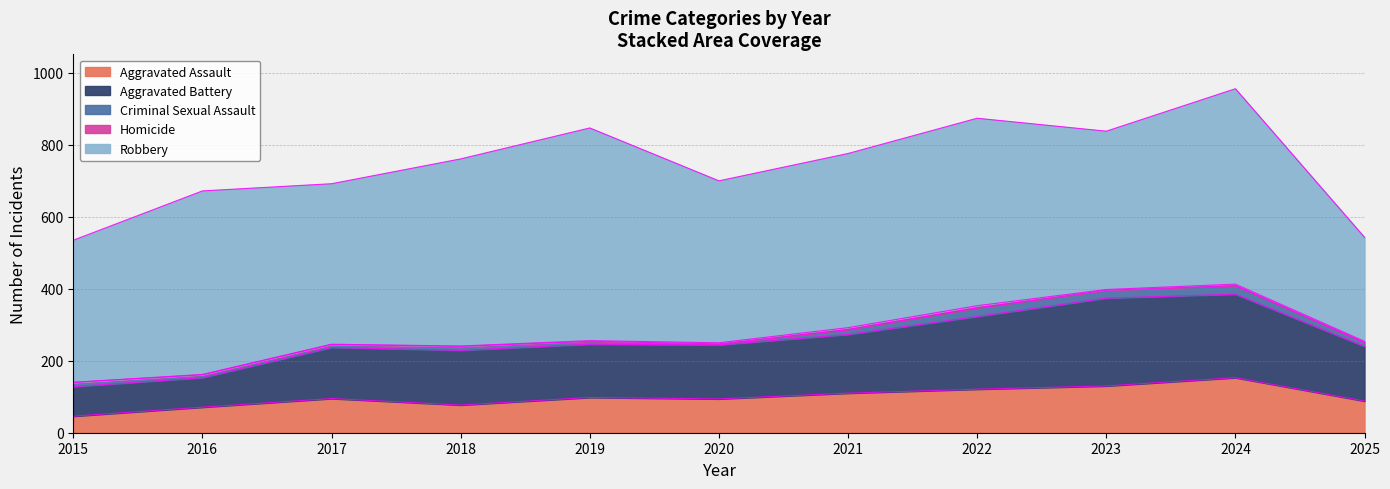

At which category does Criminal Sexual Assault reach its first local valley?

2020